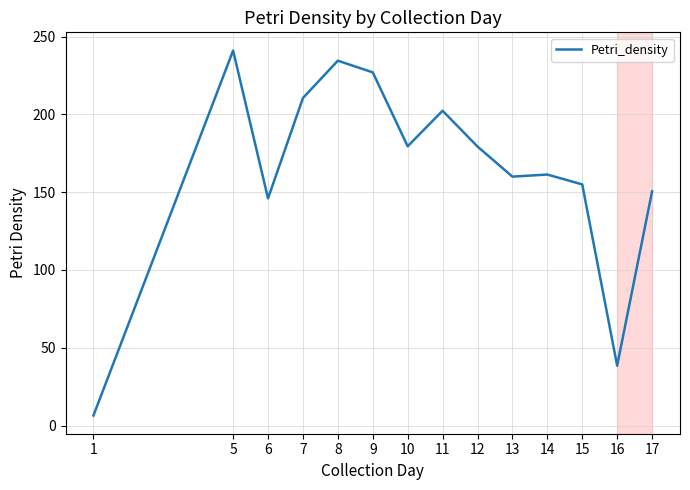

Which has a higher value, 16 or 6?

6